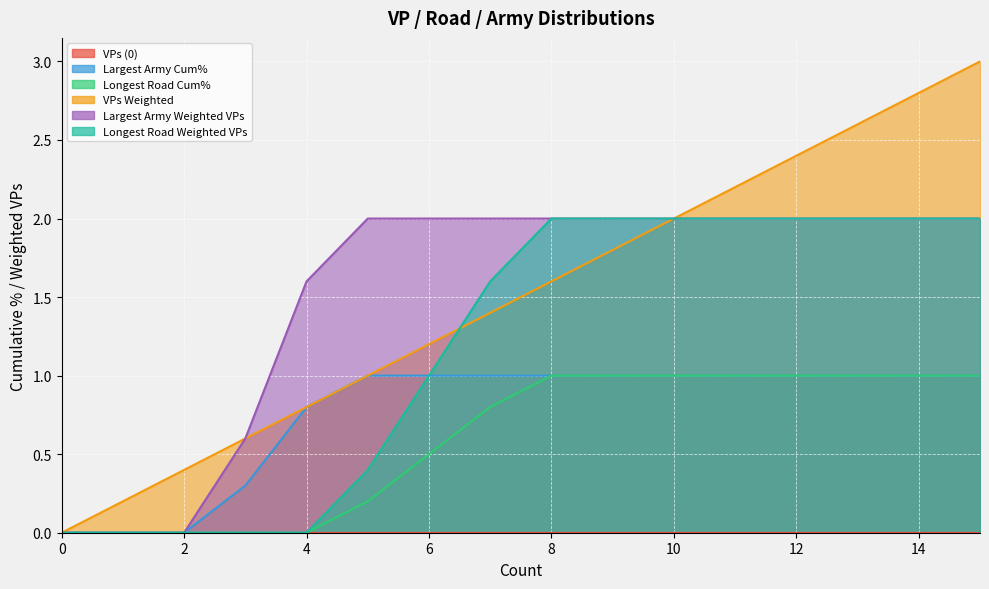

Which series has the largest range (max minus min)?

VPs Weighted